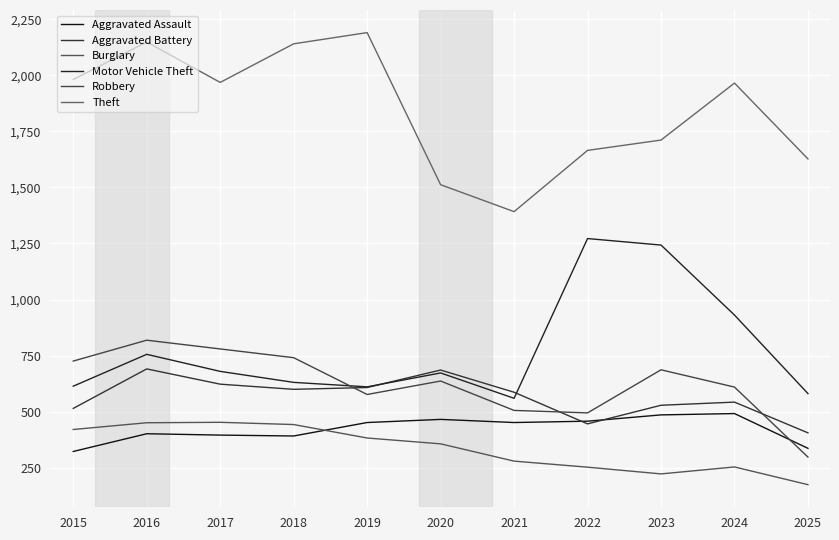

Which series has the largest total across all categories?

Theft